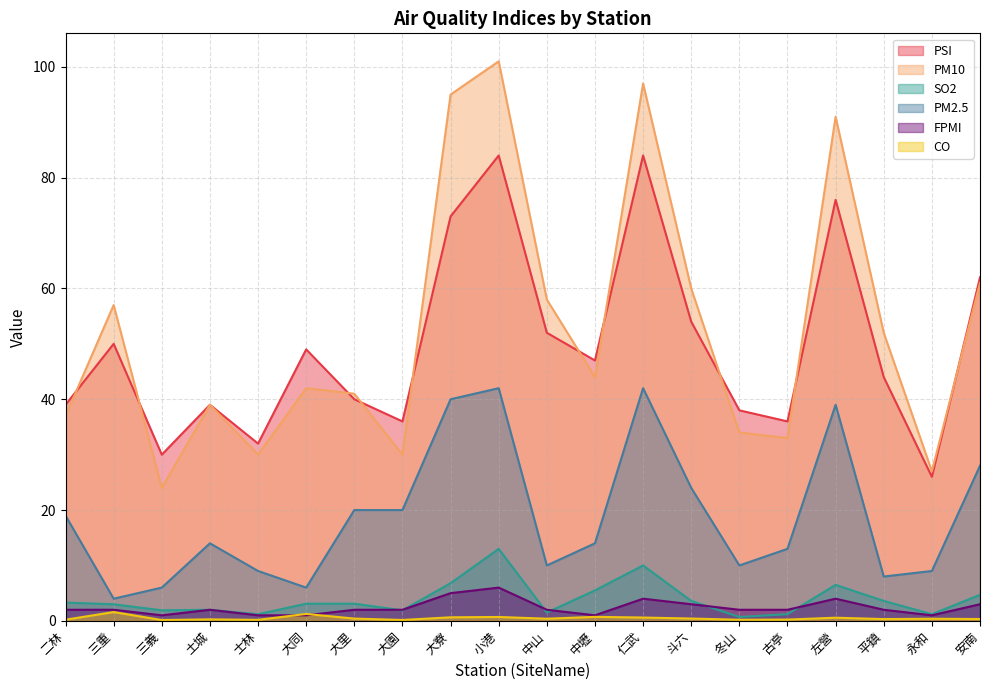

What is the total value across all series at 冬山?

84.9